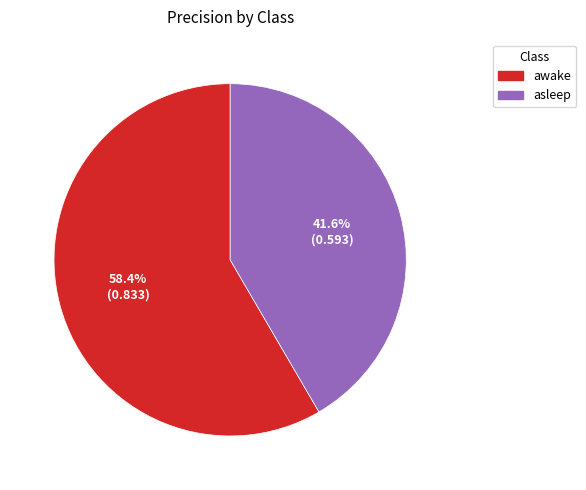

What is the total percentage of awake and asleep?

100.0%